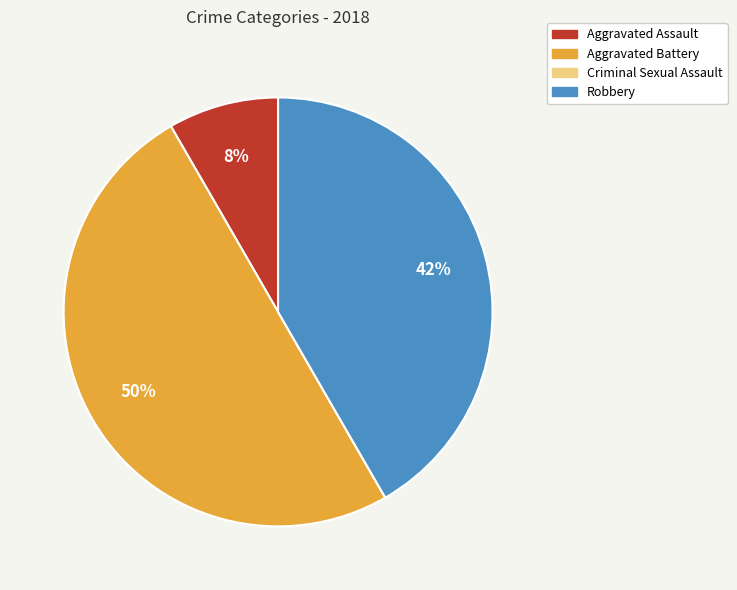

To the nearest percent, what is the difference between the Aggravated Assault and Aggravated Battery slice percentages?

42%